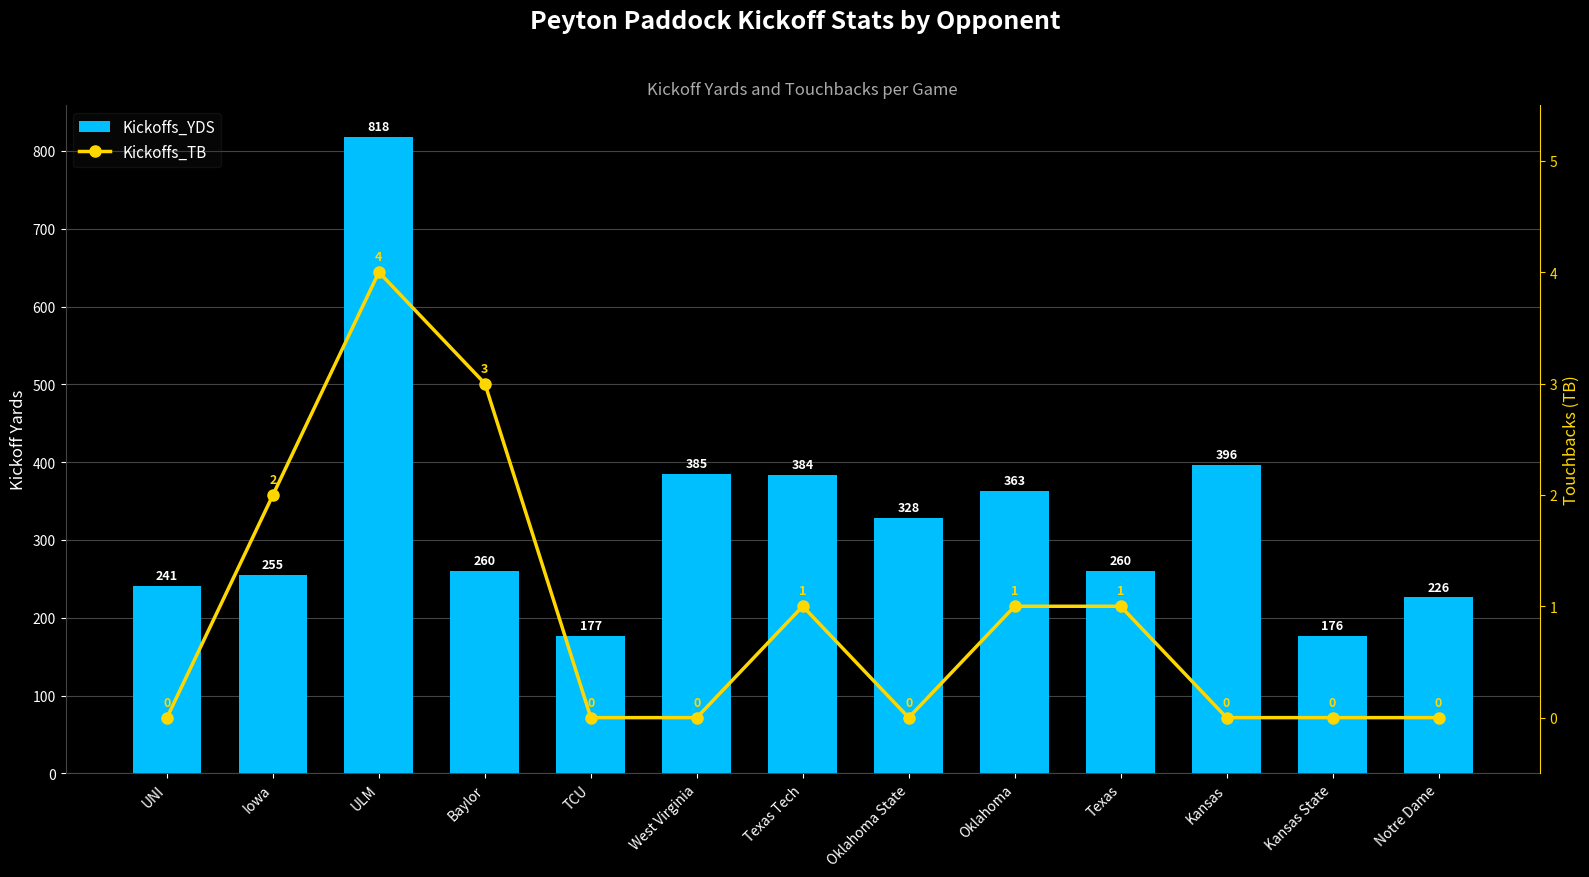

What is the greatest value displayed?

818